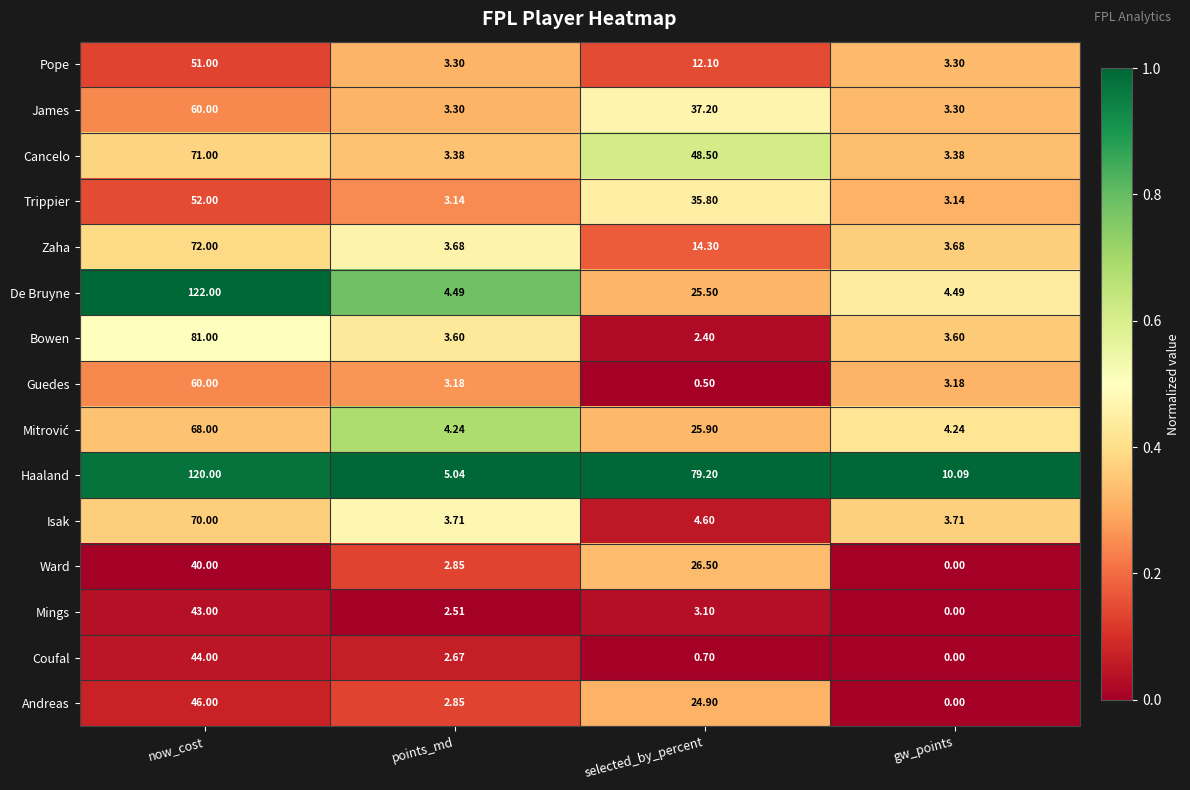

Which category has the highest value in the Isak series?

now_cost